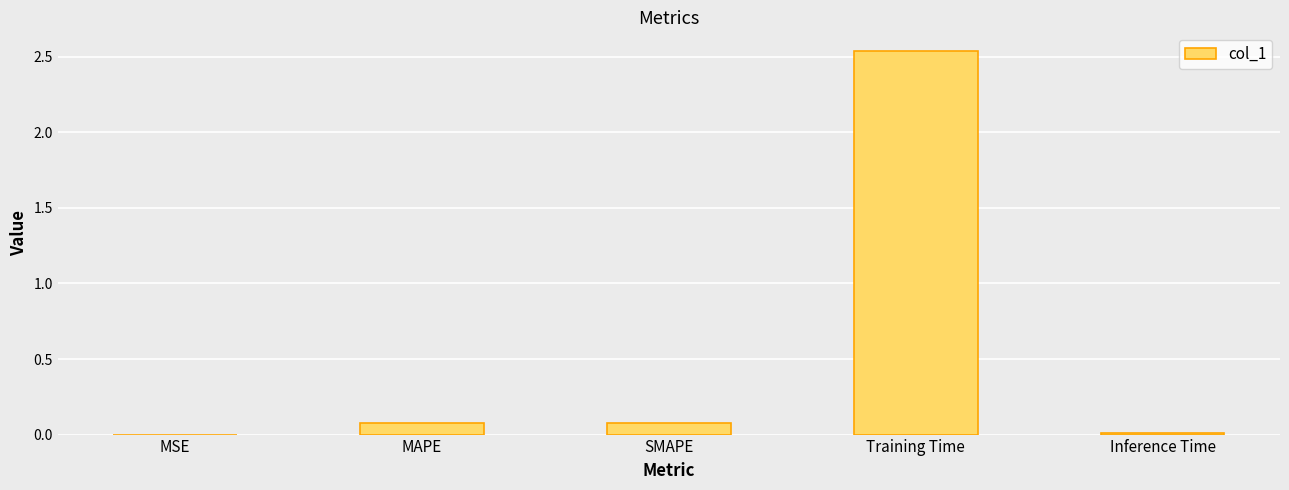

What is the sum of the values at SMAPE and Training Time?

2.6